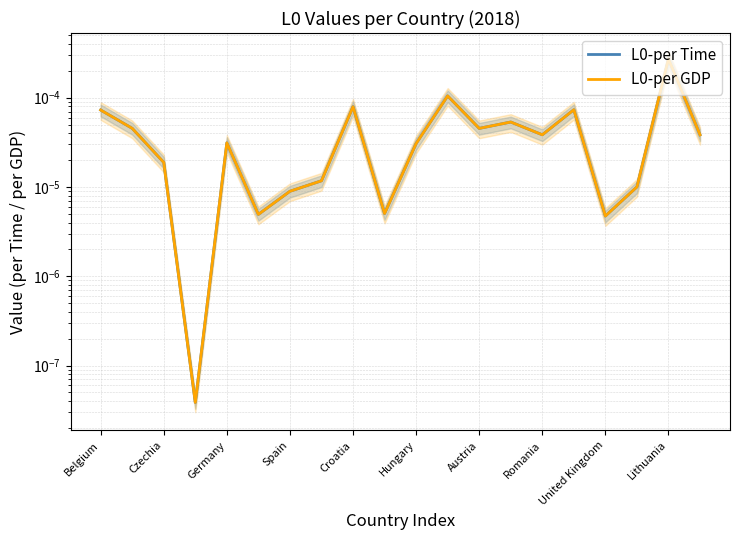

In L0-per GDP, how many points are lower than both neighbors (excluding endpoints)?

6